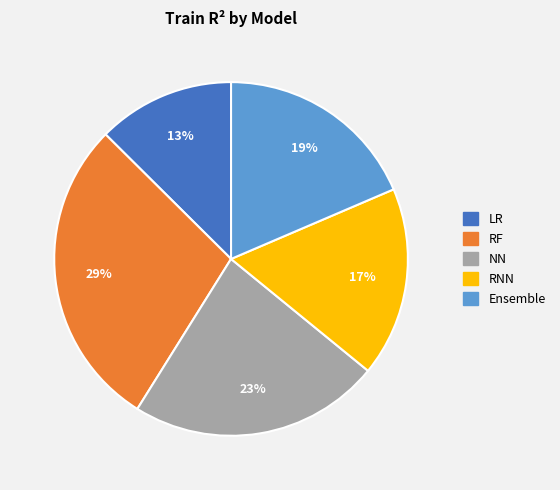

The NN slice represents 23% of the pie. True or false?

True